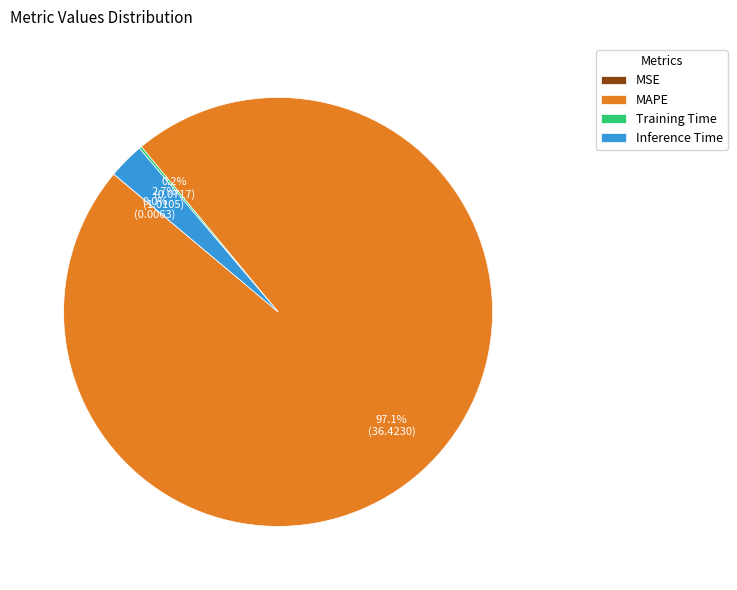

Is it true that MAPE is 97% of the pie?

True